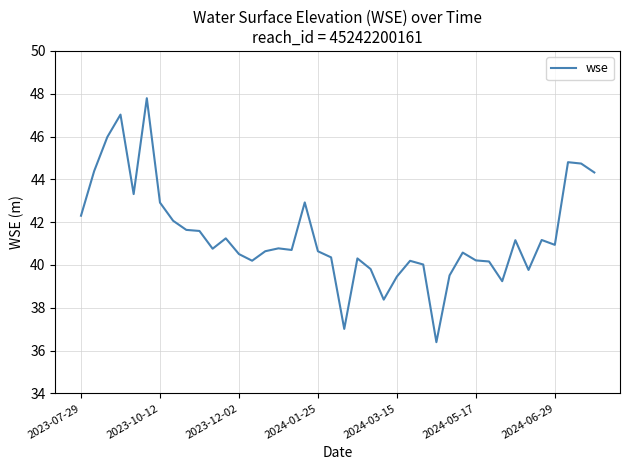

What is the sum of all values?

1655.8